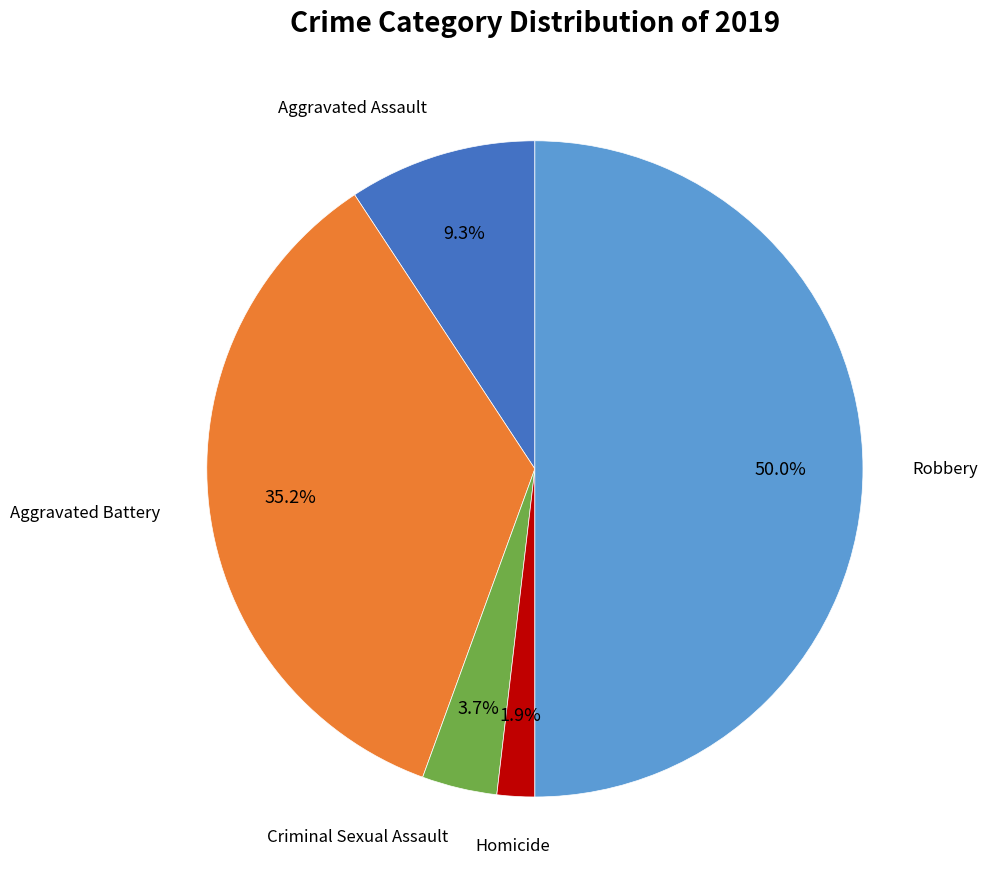

Count the number of slices in the pie.

5